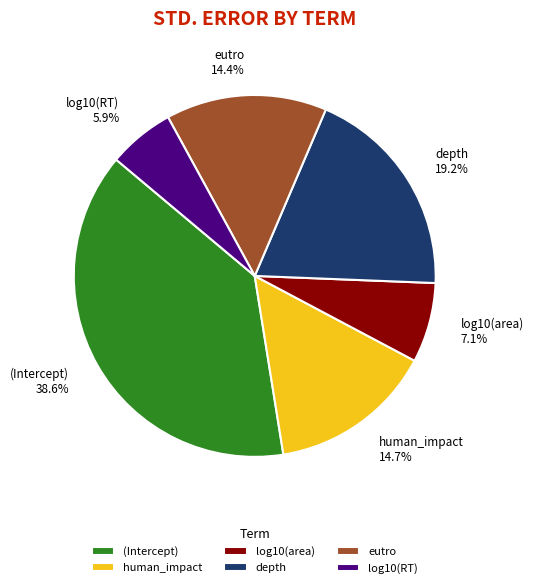

To the nearest percent, what is the average slice percentage?

17%